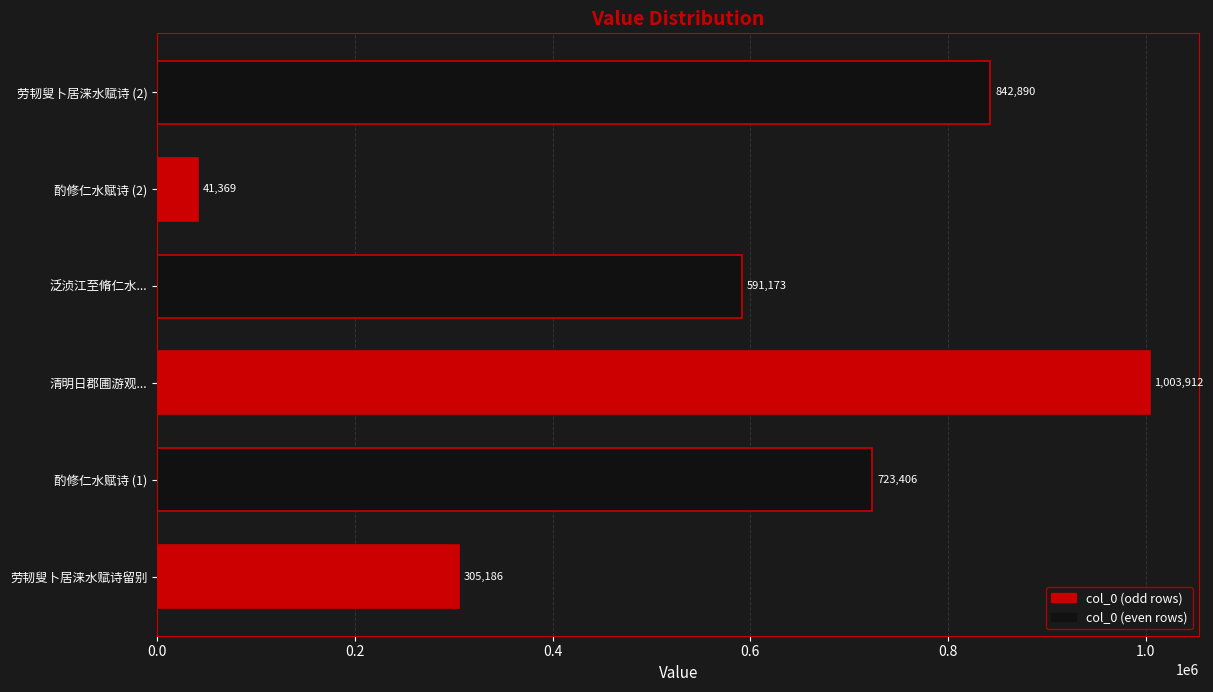

Rank the categories by value from highest to lowest.

清明日郡圃游观..., 劳韧叟卜居涞水赋诗 (2), 酌修仁水赋诗 (1), 泛浈江至脩仁水..., 劳韧叟卜居涞水赋诗留别, 酌修仁水赋诗 (2)